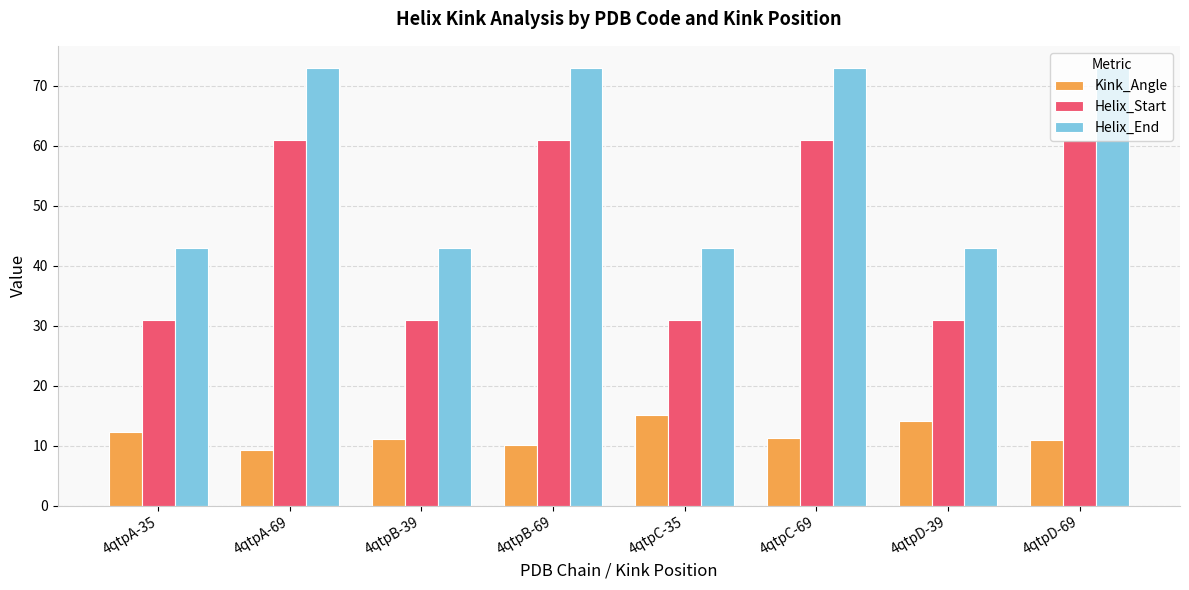

What value does the Helix_Start series have at 4qtpB-69?

61.0